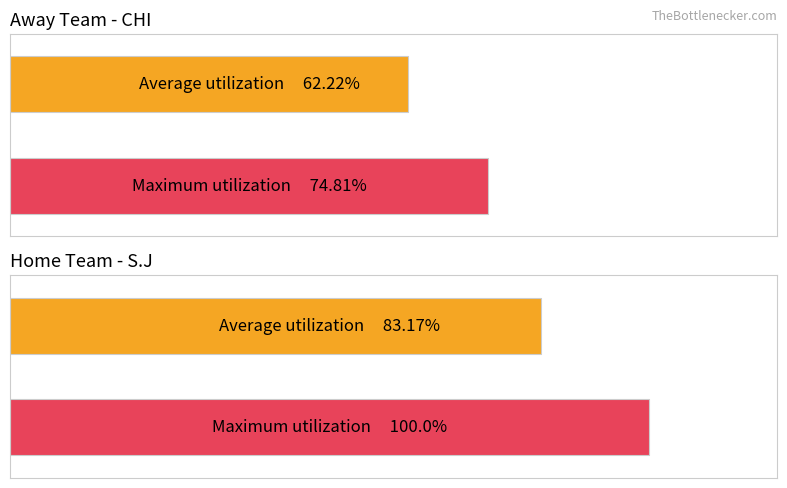

How many groups of bars are there?

2